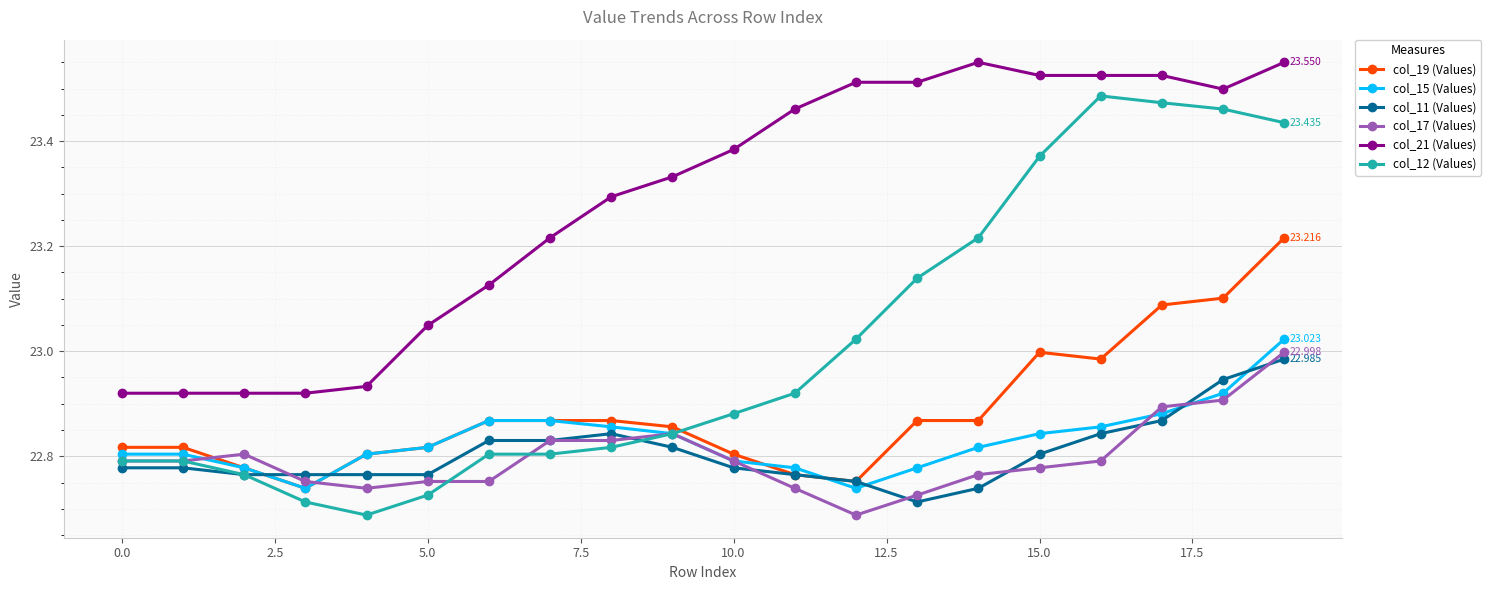

Which series has the widest spread of values?

col_12 (Values)